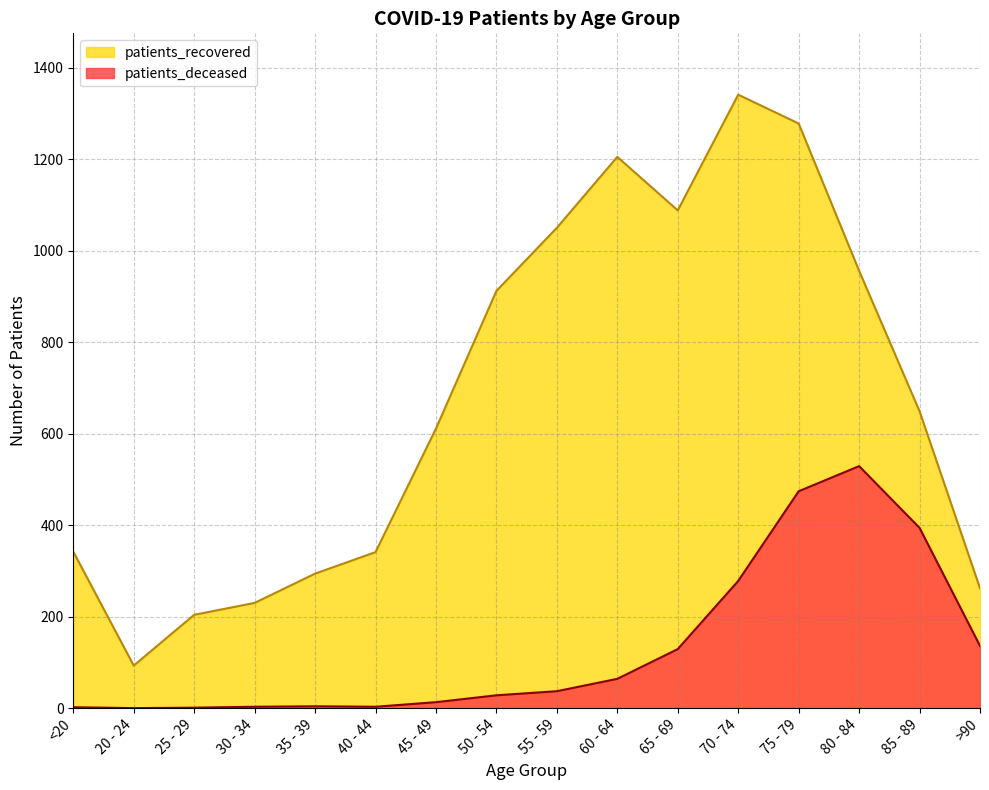

What value does the patients_deceased series have at >90?

136